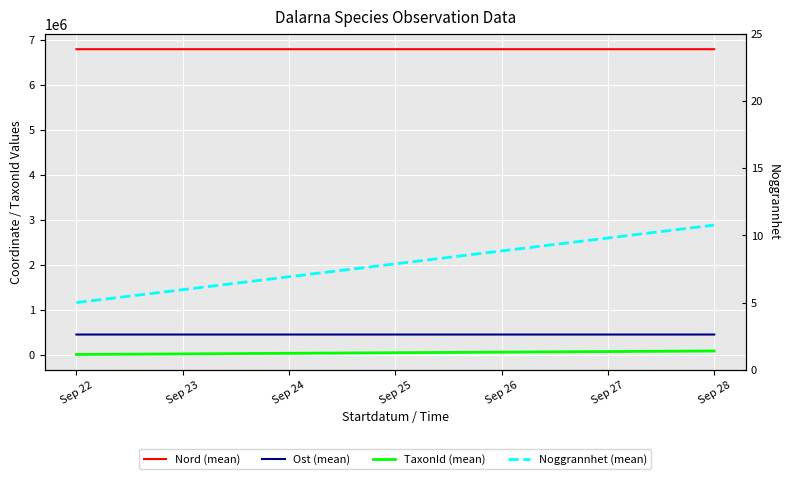

What is the sum of all Nord (mean) values?

13572113.7